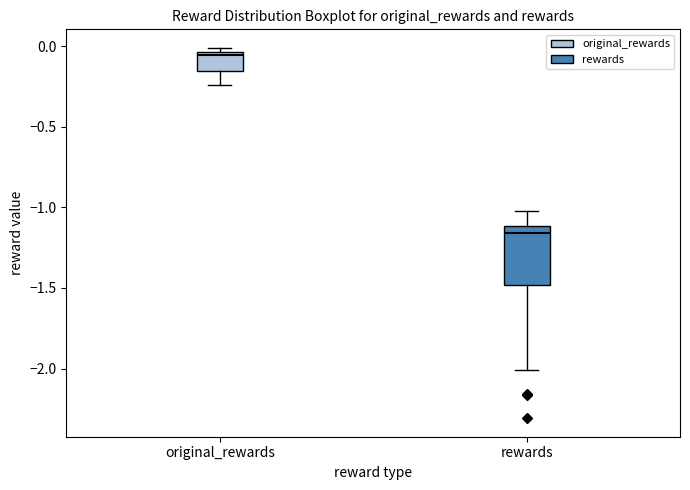

Reading left to right, read every box against the y-axis: the position of its median line, the range the box covers, and the ends of its whiskers. The values are not printed on the chart, so give them approximately, as read against the axis.

original_rewards: median -0.05 (just below the box's upper edge), box -0.15 to -0.05, whiskers -0.25 to 0.00
rewards: median -1.15, box -1.50 to -1.10, whiskers -2.00 to -1.00